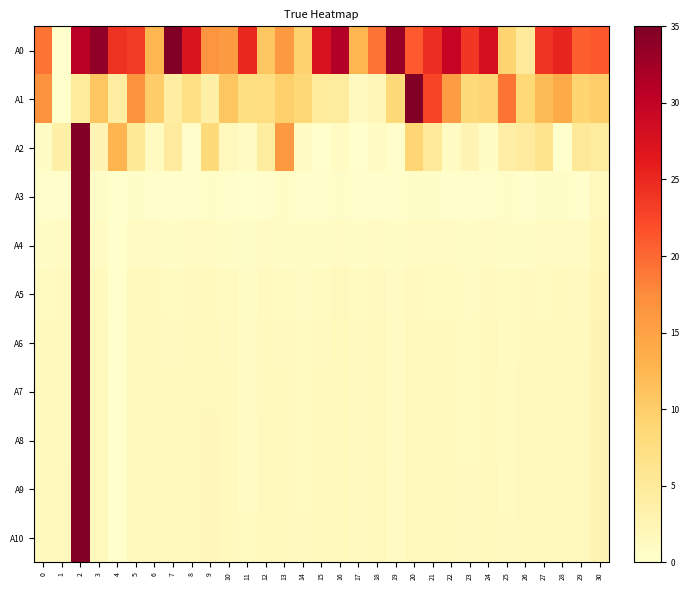

Between 18 and 22, which series saw the biggest shift?

A1